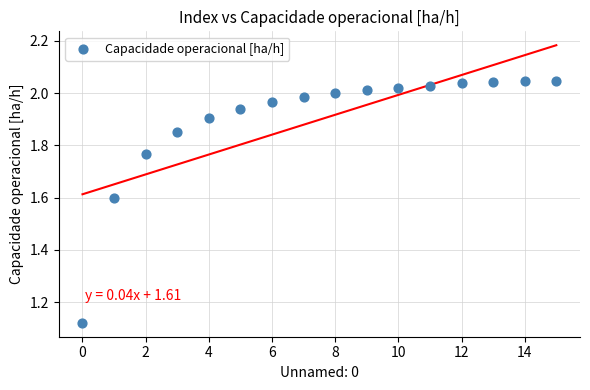

What is the range of Y values (max minus min)?

0.9